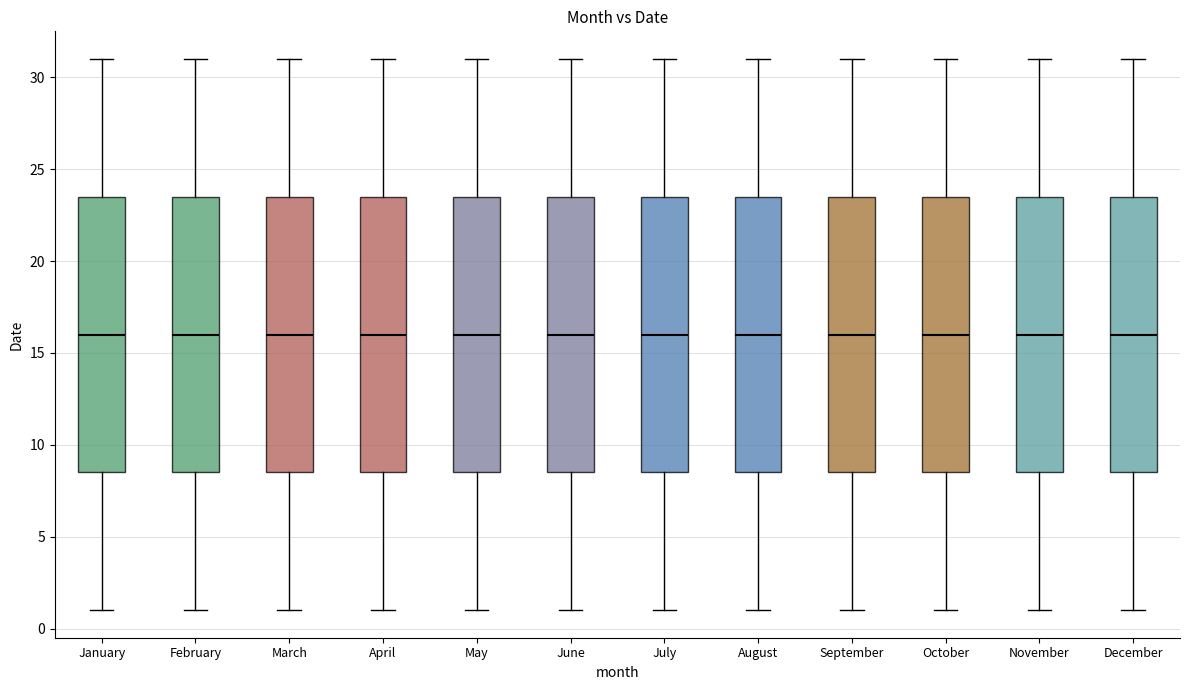

Reading left to right, read every box against the y-axis: the position of its median line, the range the box covers, and the ends of its whiskers. The values are not printed on the chart, so give them approximately, as read against the axis.

January: median 16.0, box 8.5 to 23.5, whiskers 1.0 to 31.0
February: median 16.0, box 8.5 to 23.5, whiskers 1.0 to 31.0
March: median 16.0, box 8.5 to 23.5, whiskers 1.0 to 31.0
April: median 16.0, box 8.5 to 23.5, whiskers 1.0 to 31.0
May: median 16.0, box 8.5 to 23.5, whiskers 1.0 to 31.0
June: median 16.0, box 8.5 to 23.5, whiskers 1.0 to 31.0
July: median 16.0, box 8.5 to 23.5, whiskers 1.0 to 31.0
August: median 16.0, box 8.5 to 23.5, whiskers 1.0 to 31.0
September: median 16.0, box 8.5 to 23.5, whiskers 1.0 to 31.0
October: median 16.0, box 8.5 to 23.5, whiskers 1.0 to 31.0
November: median 16.0, box 8.5 to 23.5, whiskers 1.0 to 31.0
December: median 16.0, box 8.5 to 23.5, whiskers 1.0 to 31.0